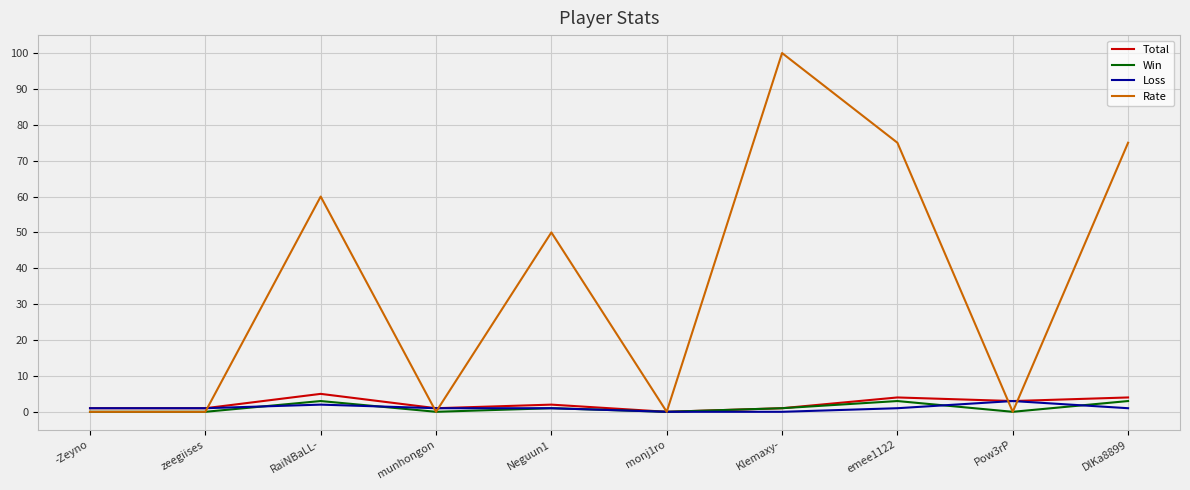

True or false: Loss has a value of 1 at DlKa8899.

True